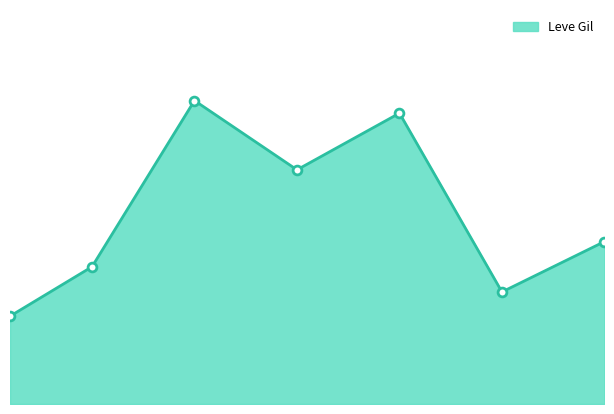

What is the change in value from 15 to 20?

+950